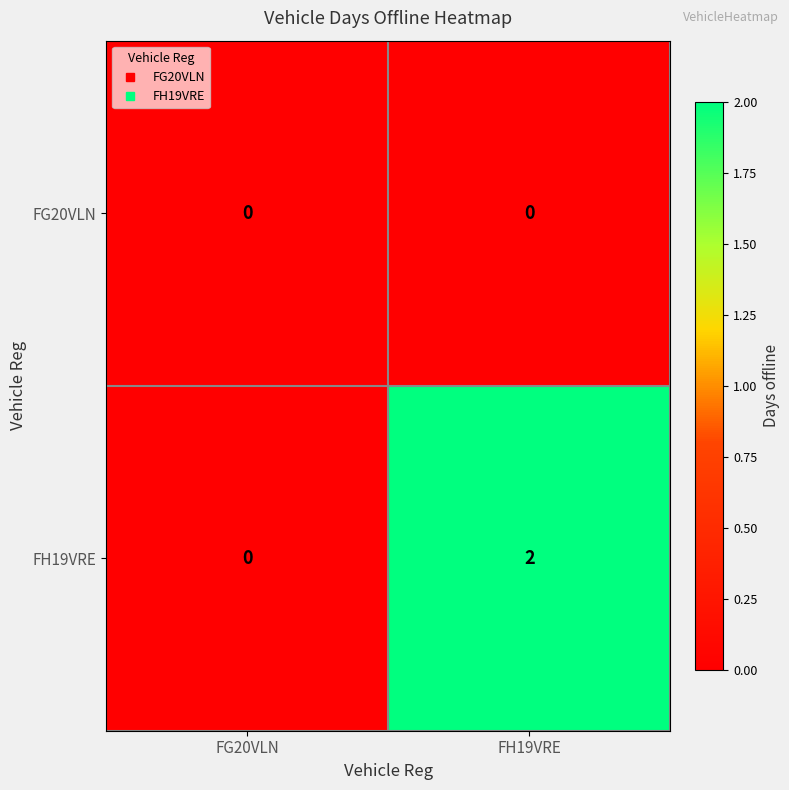

At which category is the sum across all series the highest?

FH19VRE